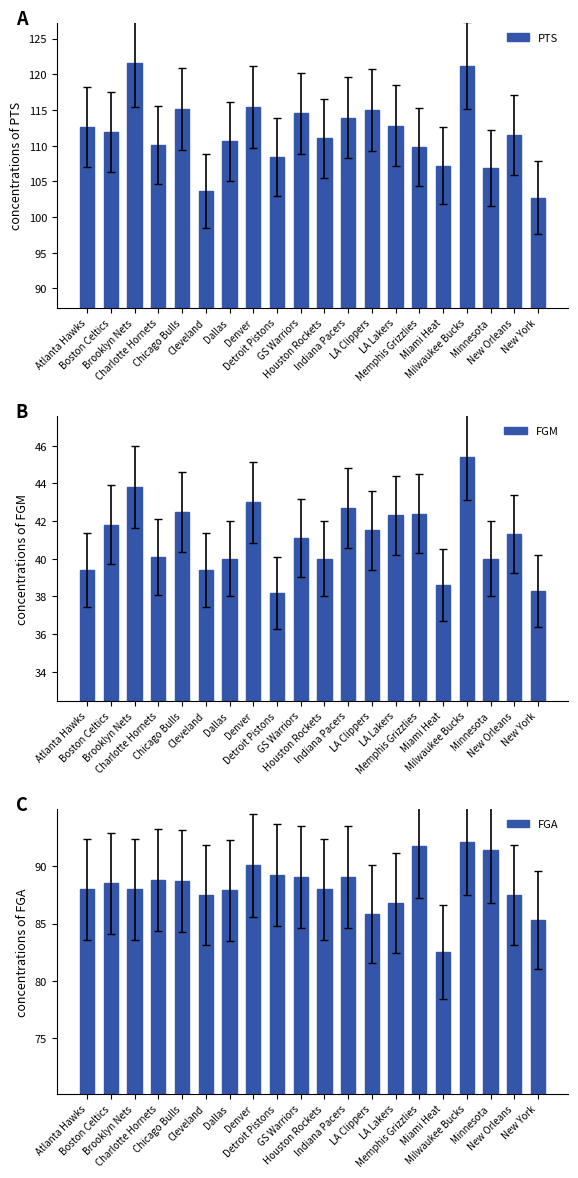

Rank the series at LA Lakers from lowest to highest value.

FGM, FGA, PTS